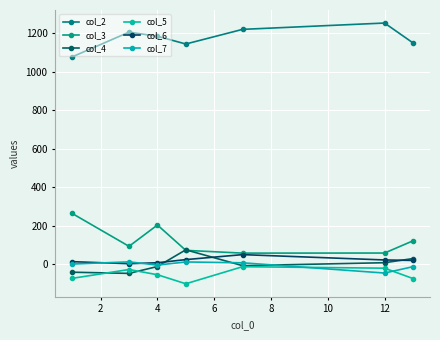

How many interior local valleys does the col_5 series have?

1